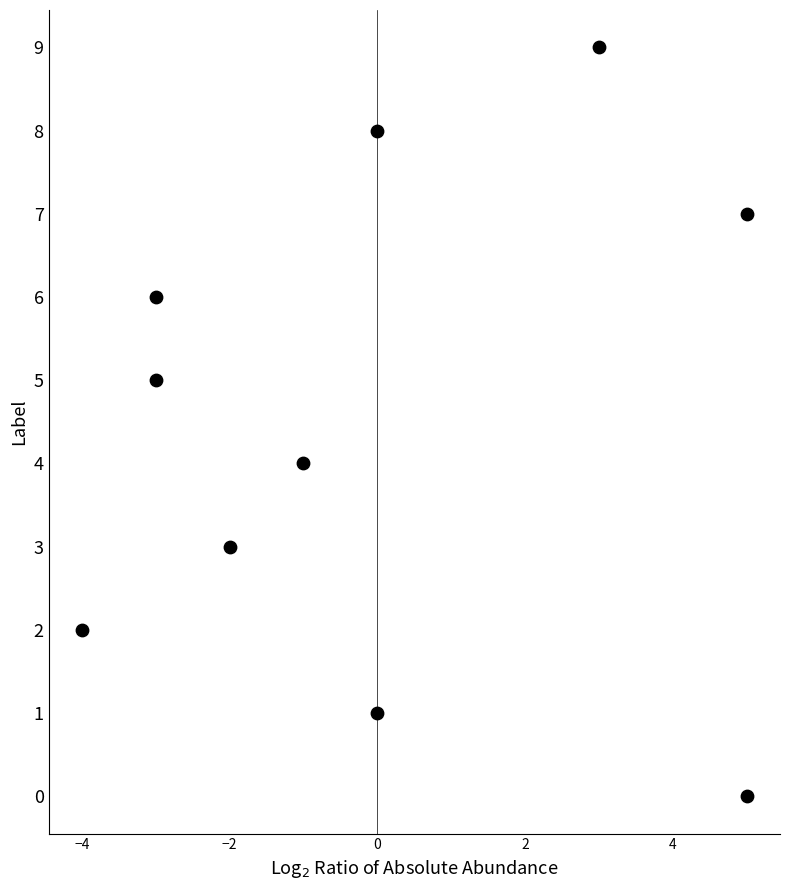

What is the range of Y values (max minus min)?

9